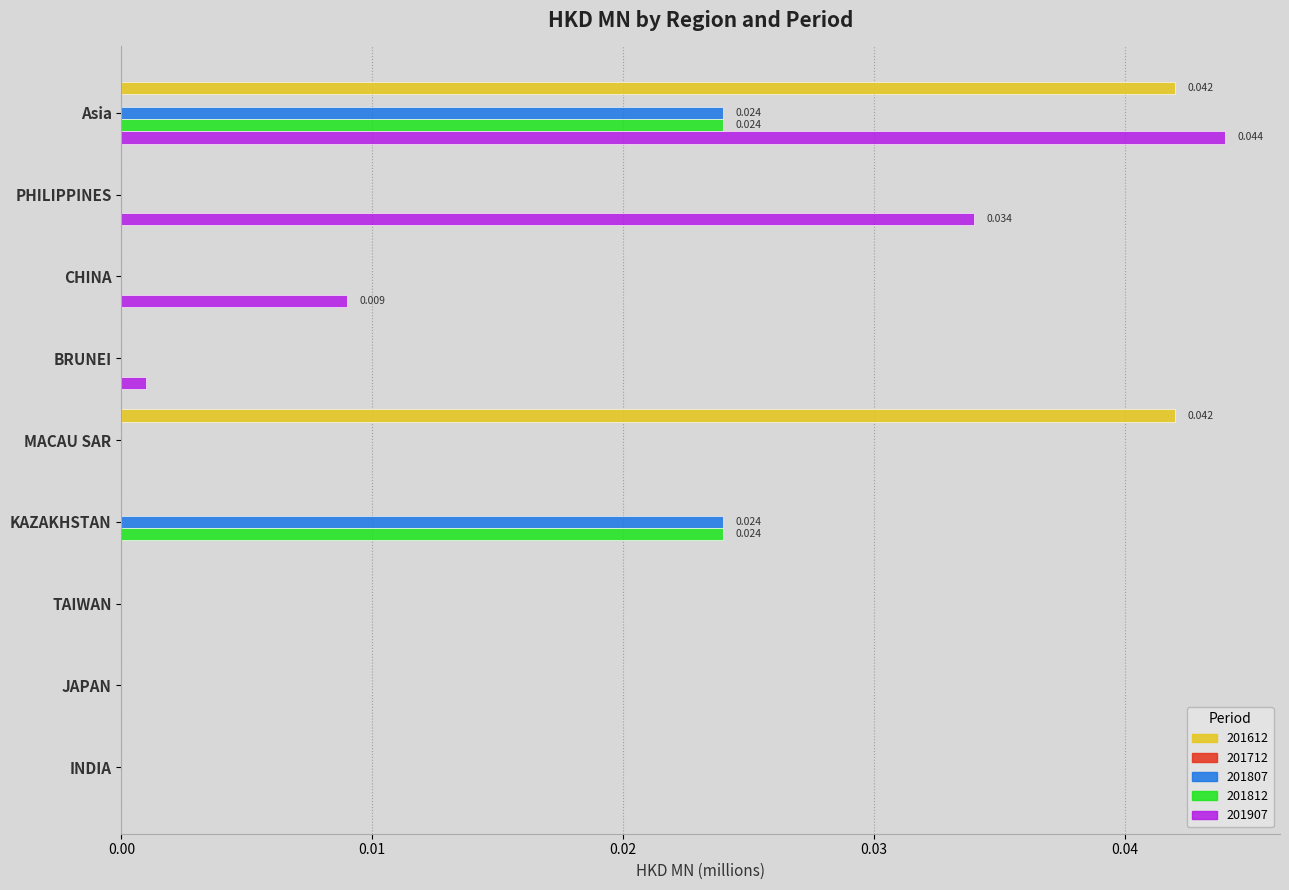

Which category has the highest value across all series?

Asia